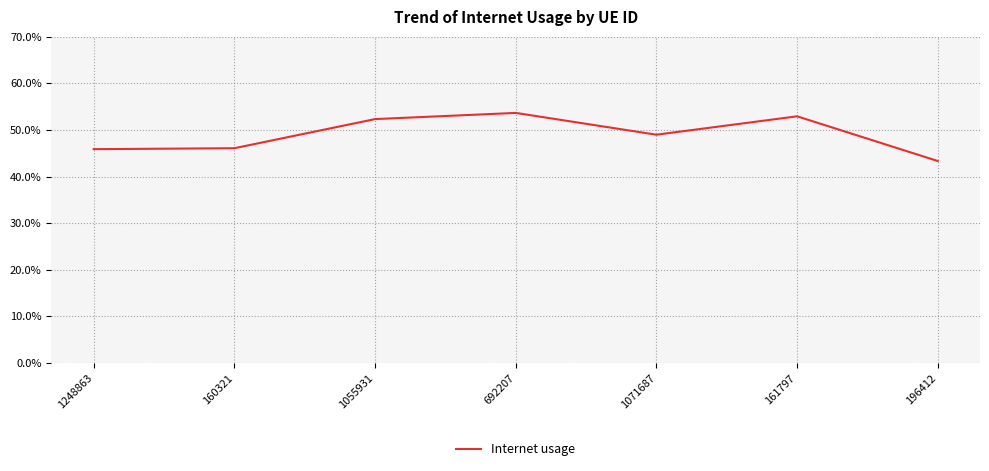

True or false: the data has more than 1 interior local peaks.

True